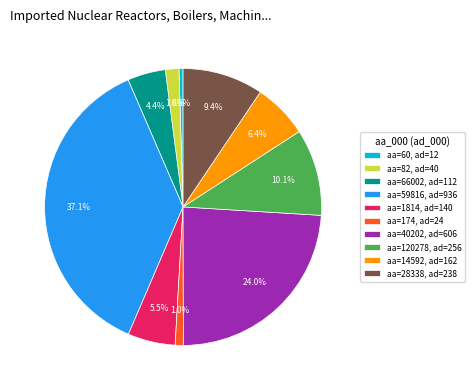

Is the sum of aa=59816, ad=936 and aa=60, ad=12 greater than half?

No